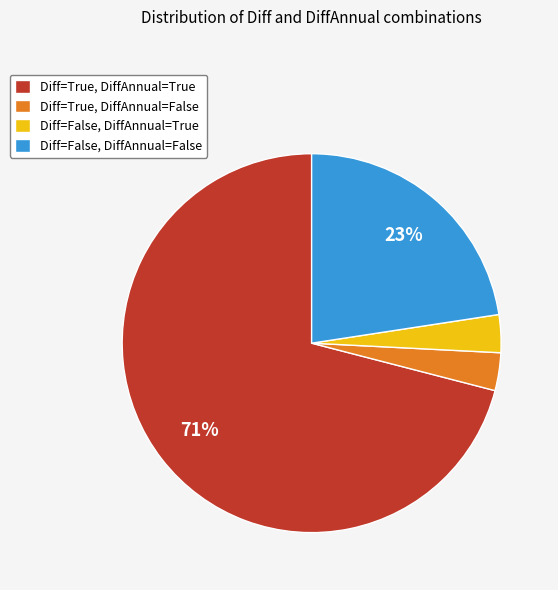

Is it true that Diff=True, DiffAnnual=True is 71% of the pie?

True